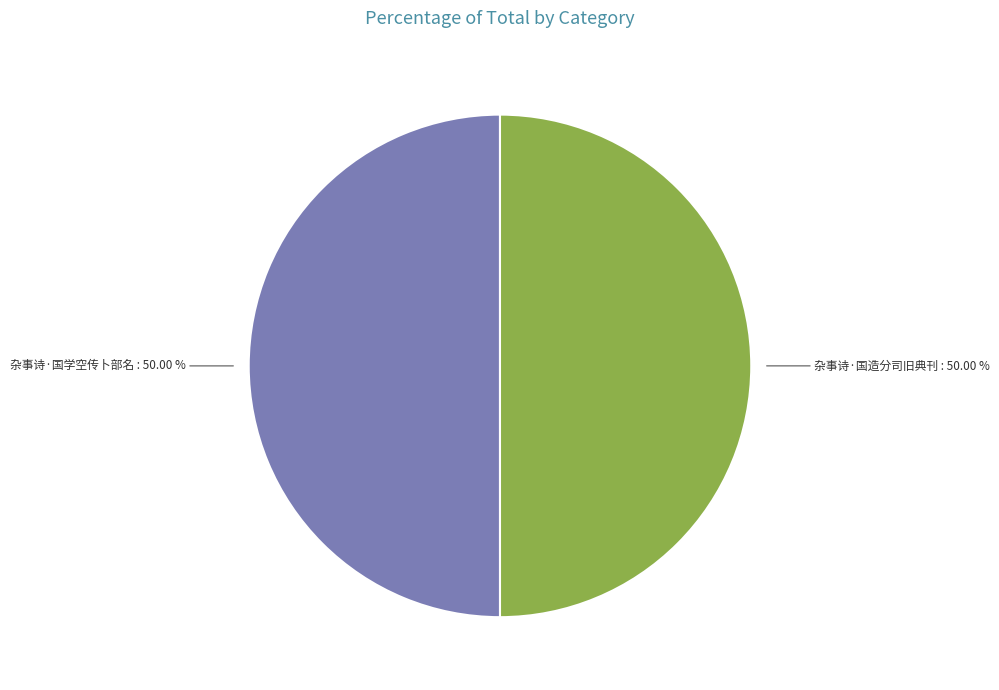

How many segments does this pie chart have?

2